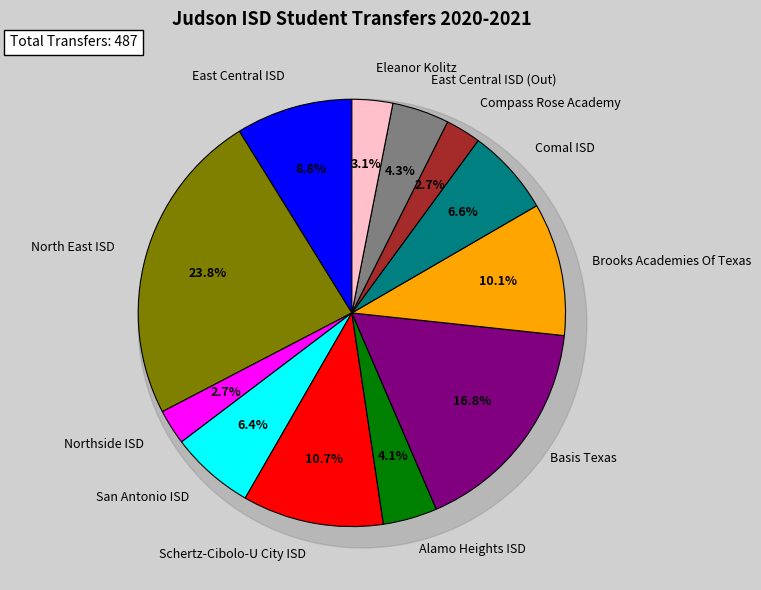

Count the number of slices in the pie.

12